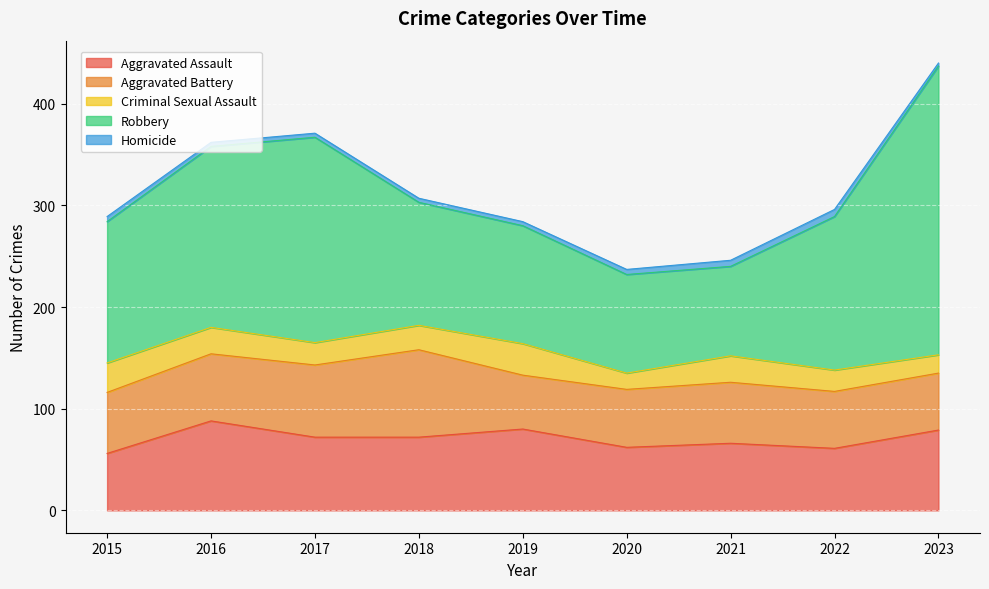

What is the total value across all series at 2016?

362